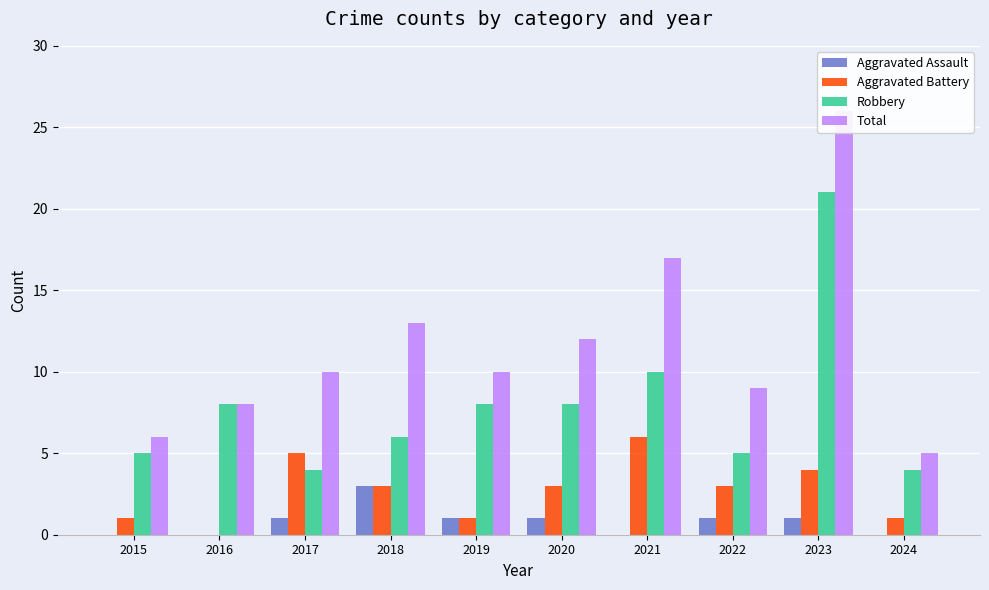

How many values in the Robbery series exceed 8?

2